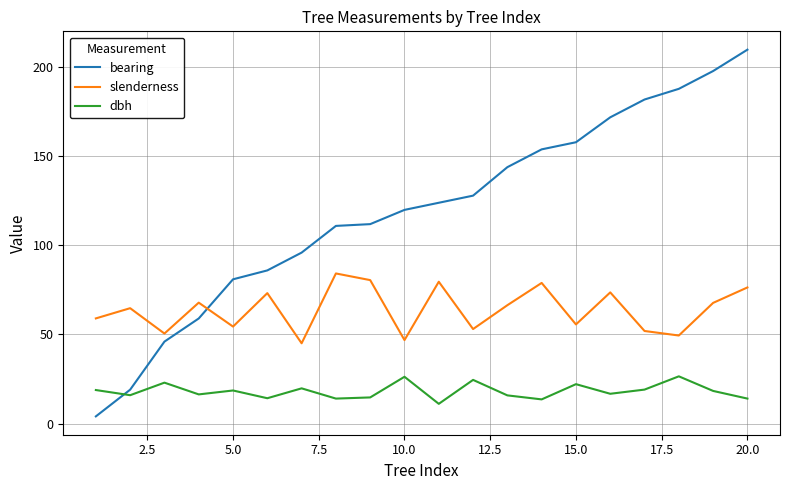

What is the highest value of the dbh series?

26.5